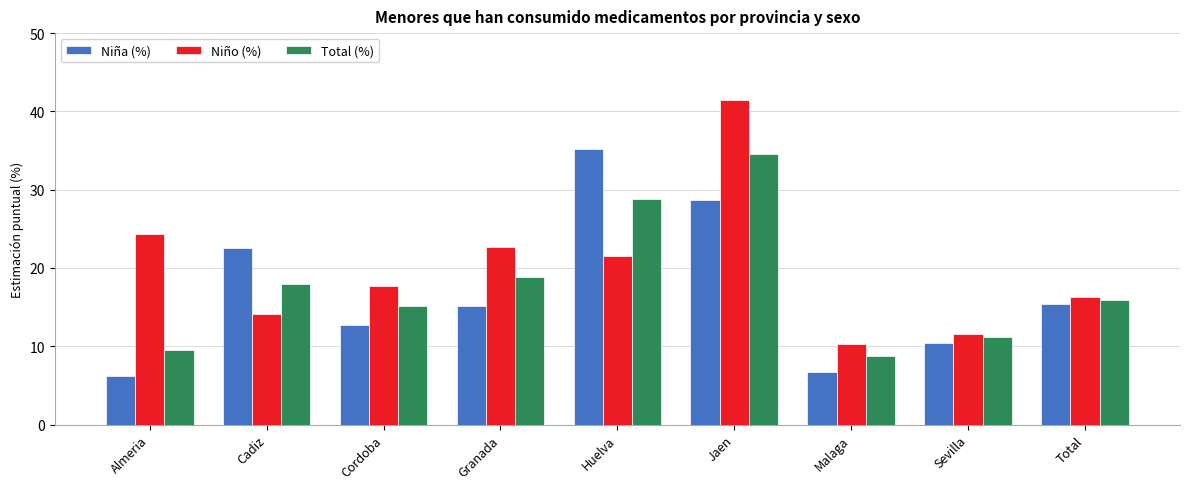

At which label does Niña (%) first exceed 15?

Cadiz